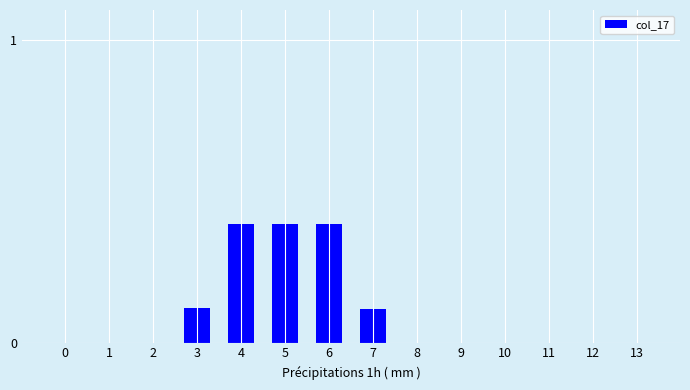

How many values are between 0 and 1?

14